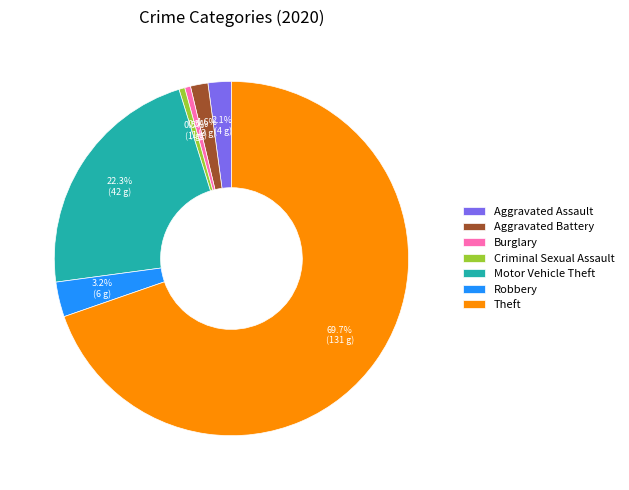

What percentage is the Aggravated Assault slice, to the nearest percent?

2%